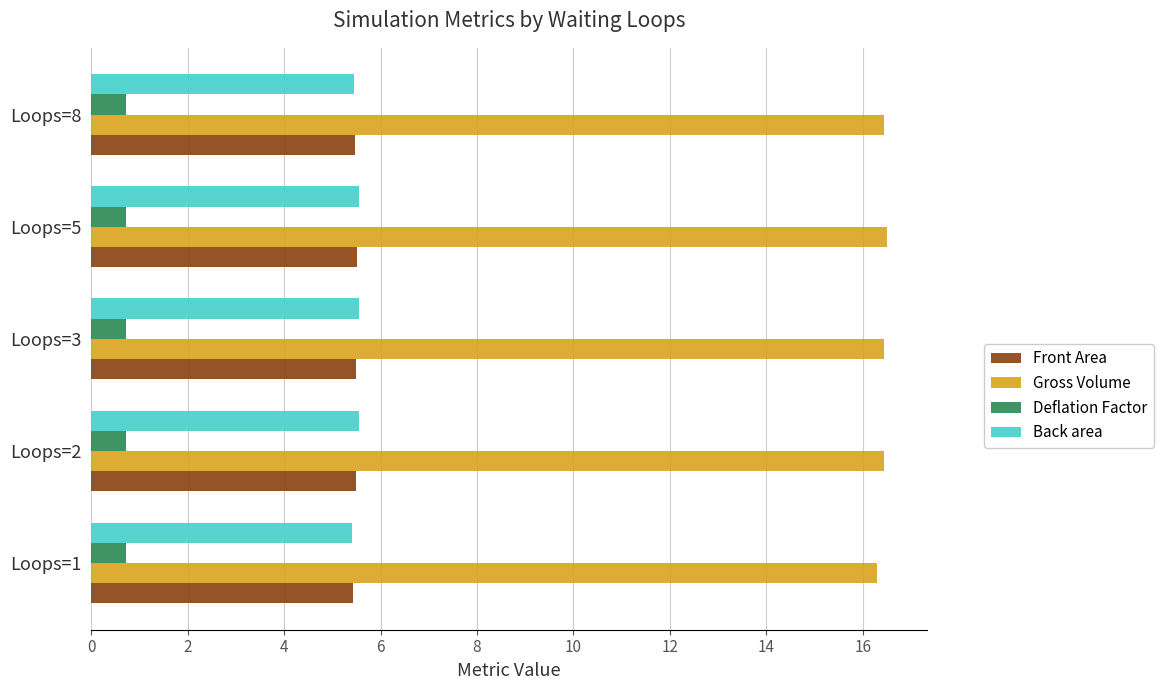

The Front Area series shows 8.7 at Loops=5. True or false?

False